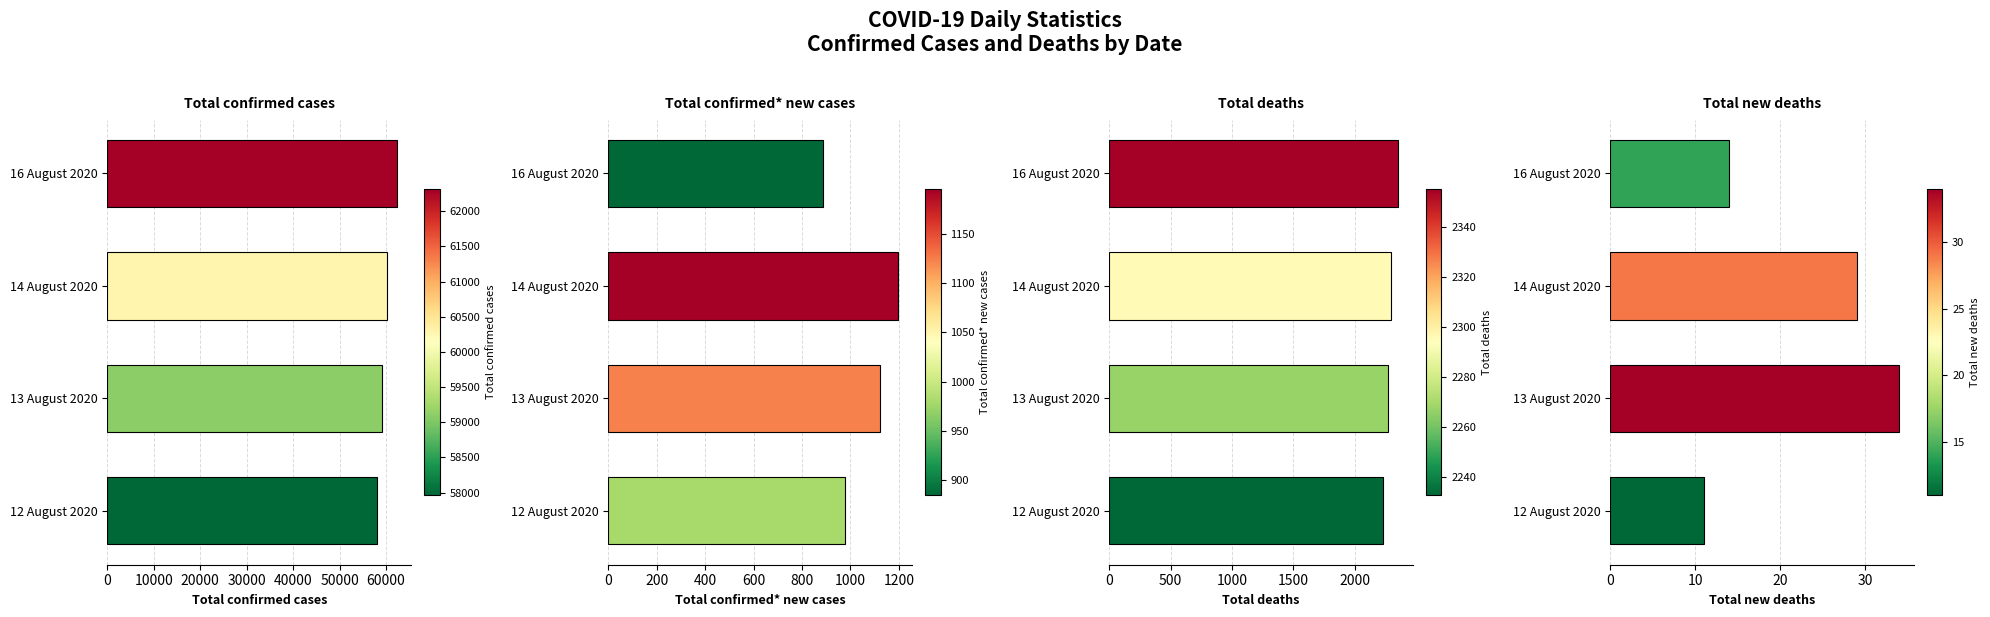

Which series has the largest total across all categories?

Total confirmed cases